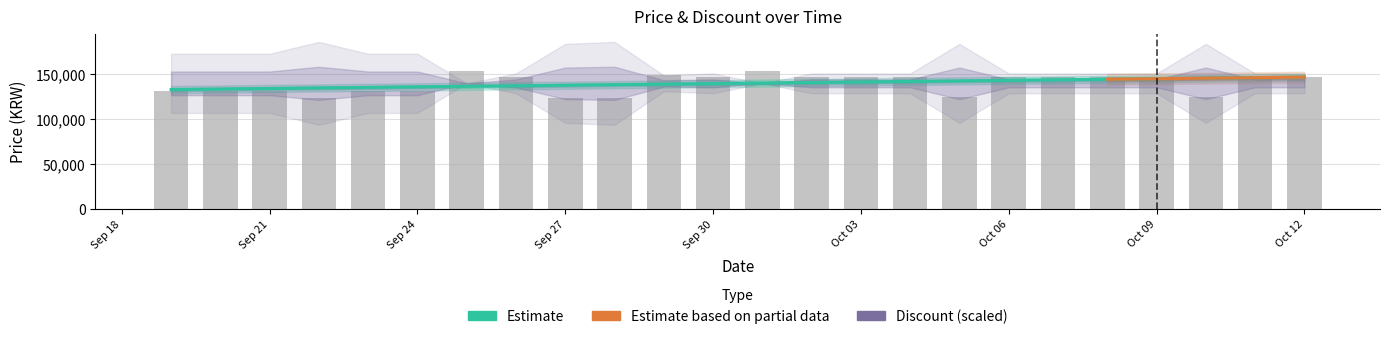

What position from the right is 2023-09-20?

23